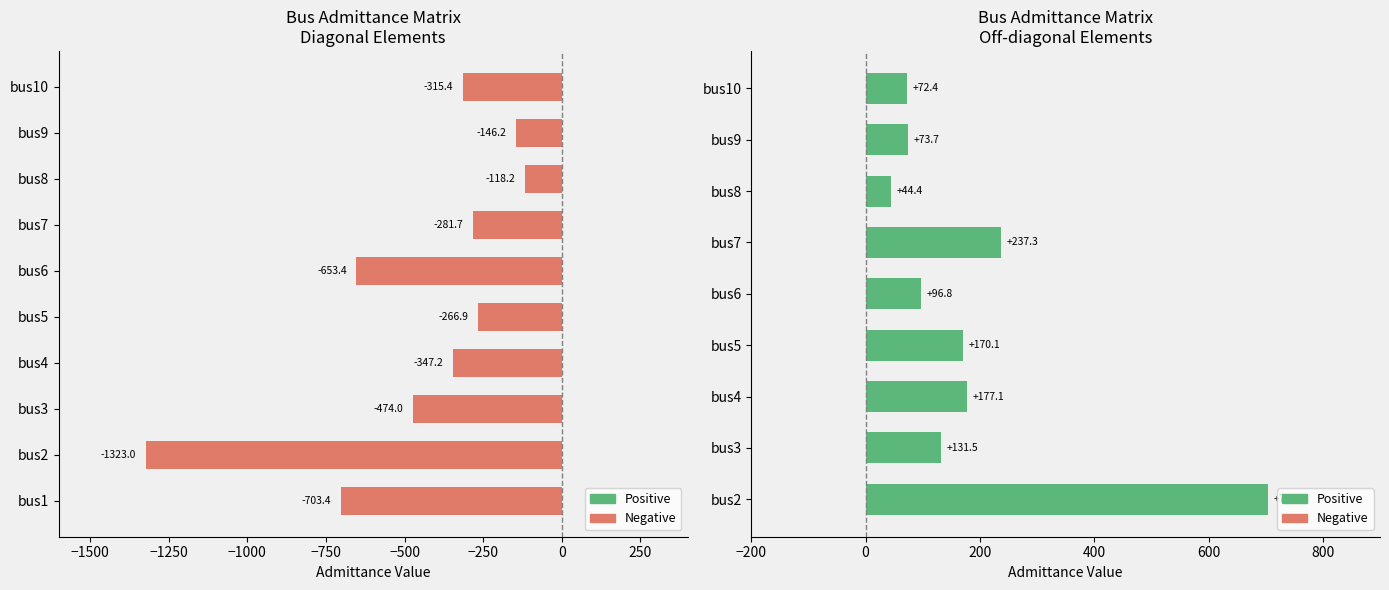

The bus7 series shows 343.4 at bus11. True or false?

False